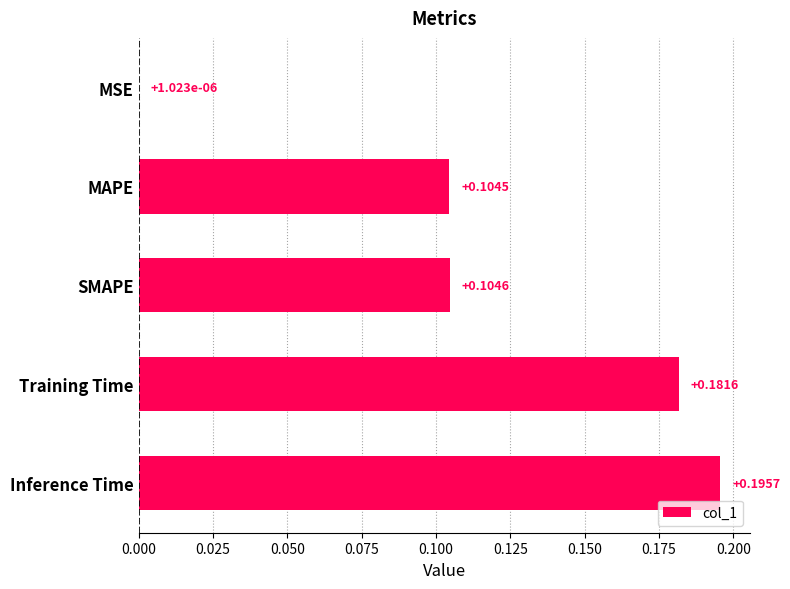

Which label corresponds to the largest value in the chart?

Inference Time